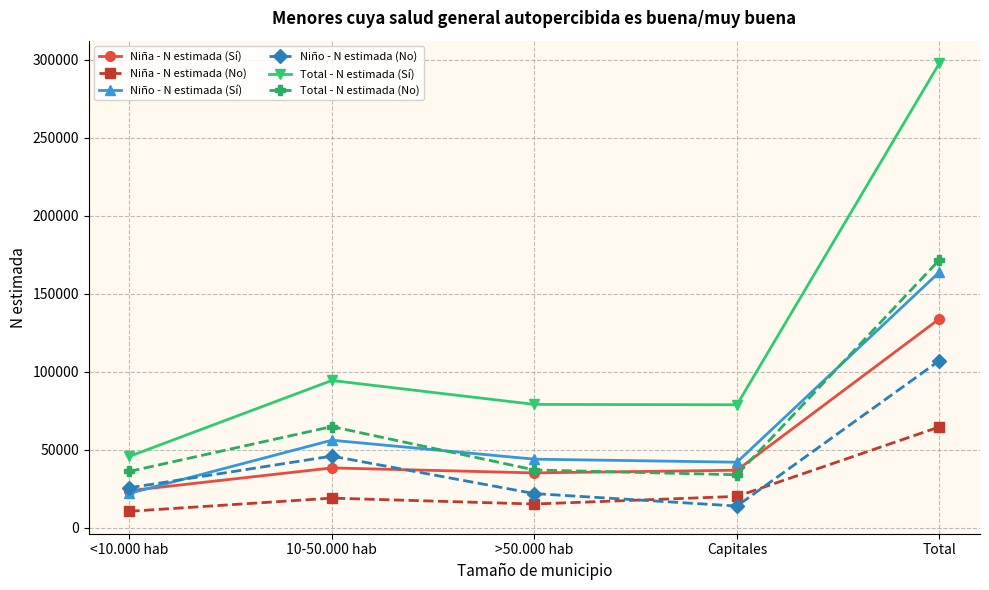

How many series are shown in this chart?

6